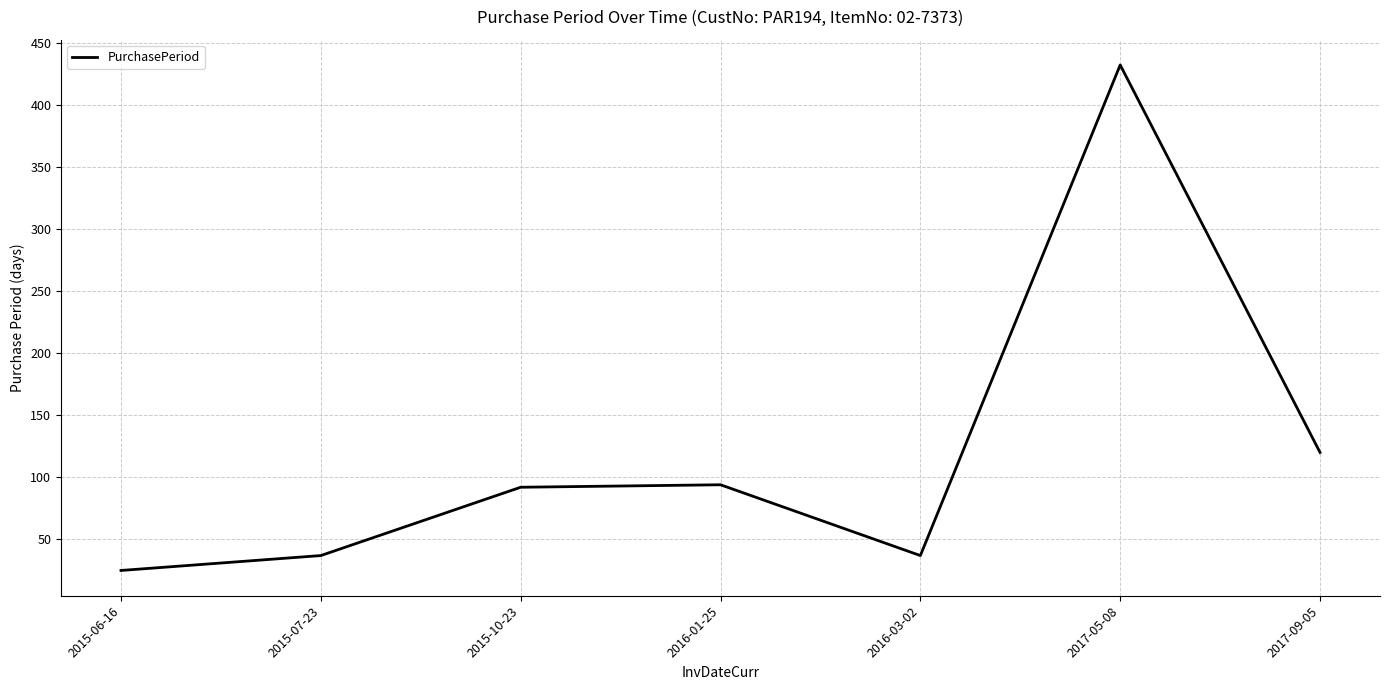

What is the difference between the values at 2015-07-23 and 2017-09-05?

83